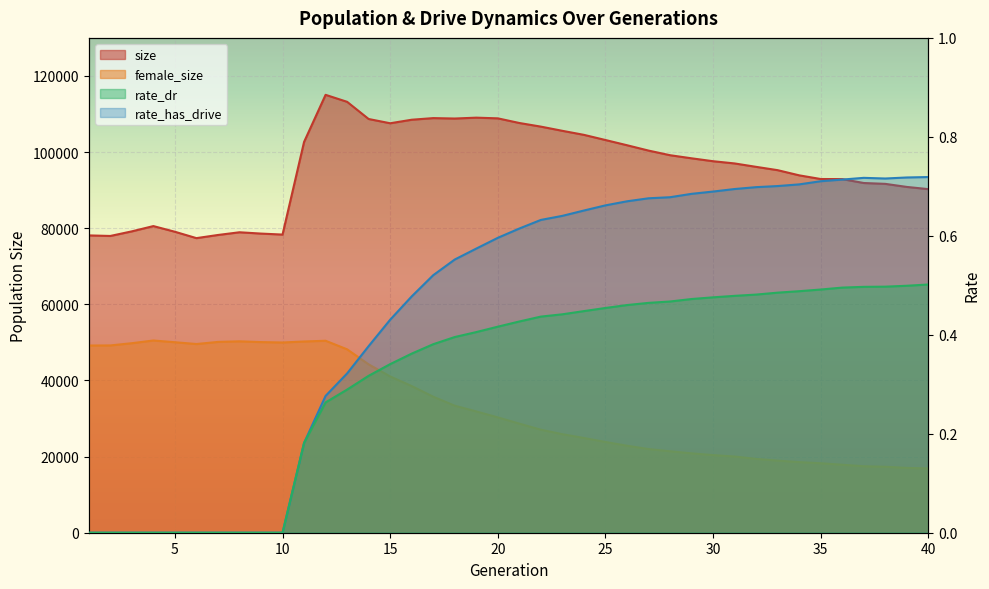

How many series are shown in this chart?

4